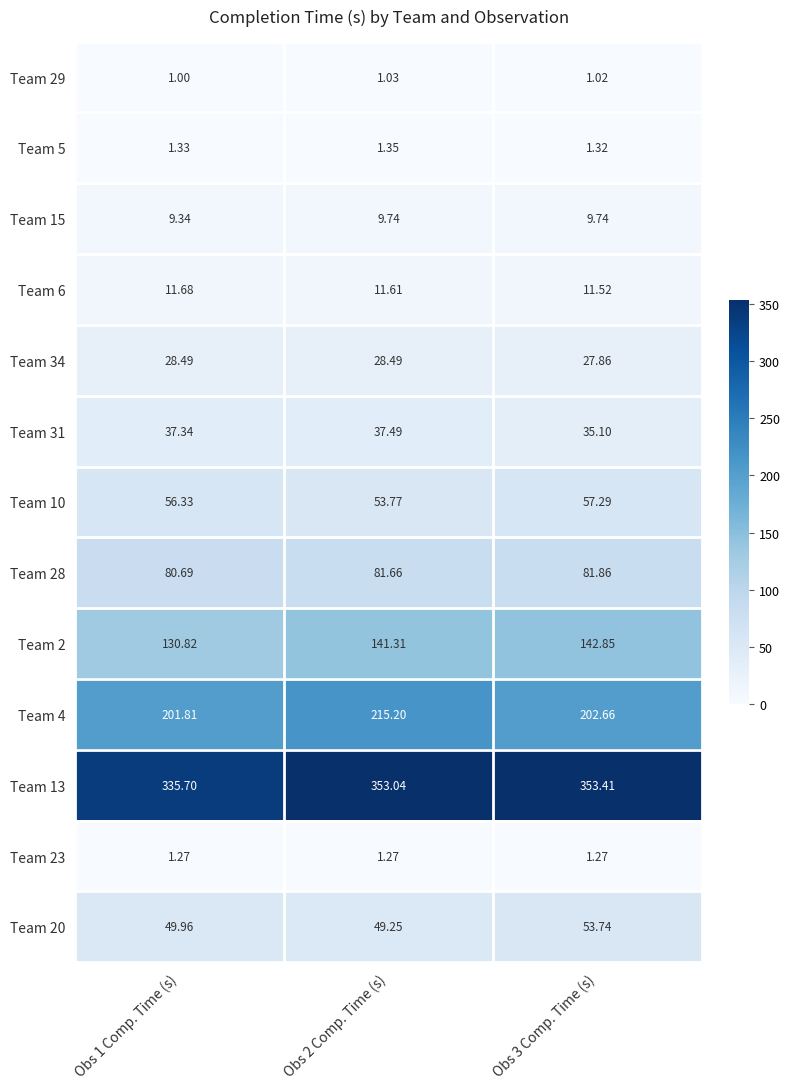

Is the value of Team 15 at Obs 2 Comp. Time (s) greater than the value of Team 2 at Obs 2 Comp. Time (s)?

No